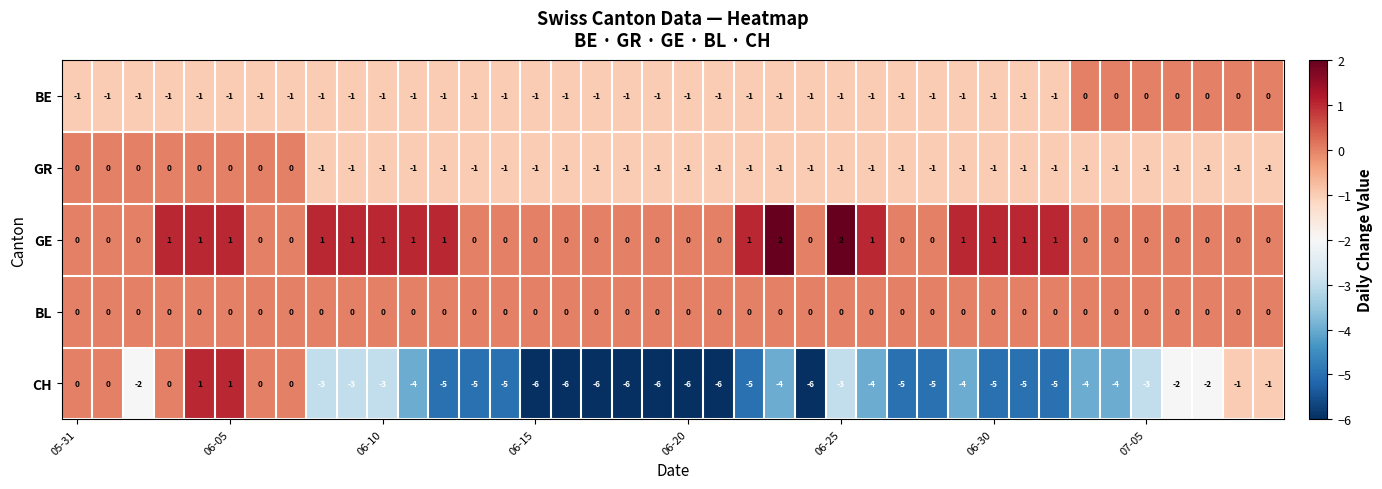

At how many categories does at least one series exceed -5?

40